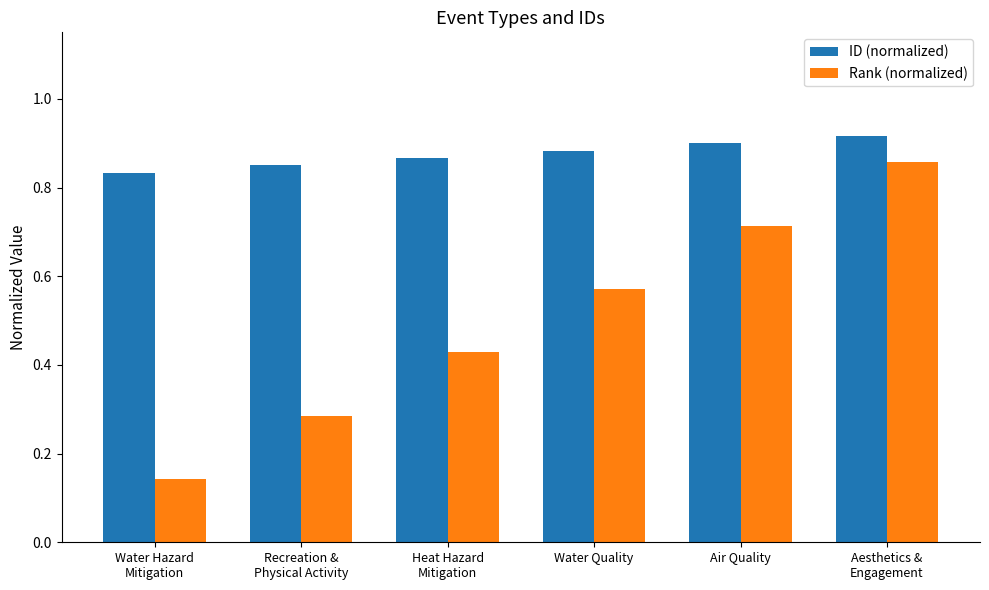

How many Rank (normalized) values are between 0 and 1?

6